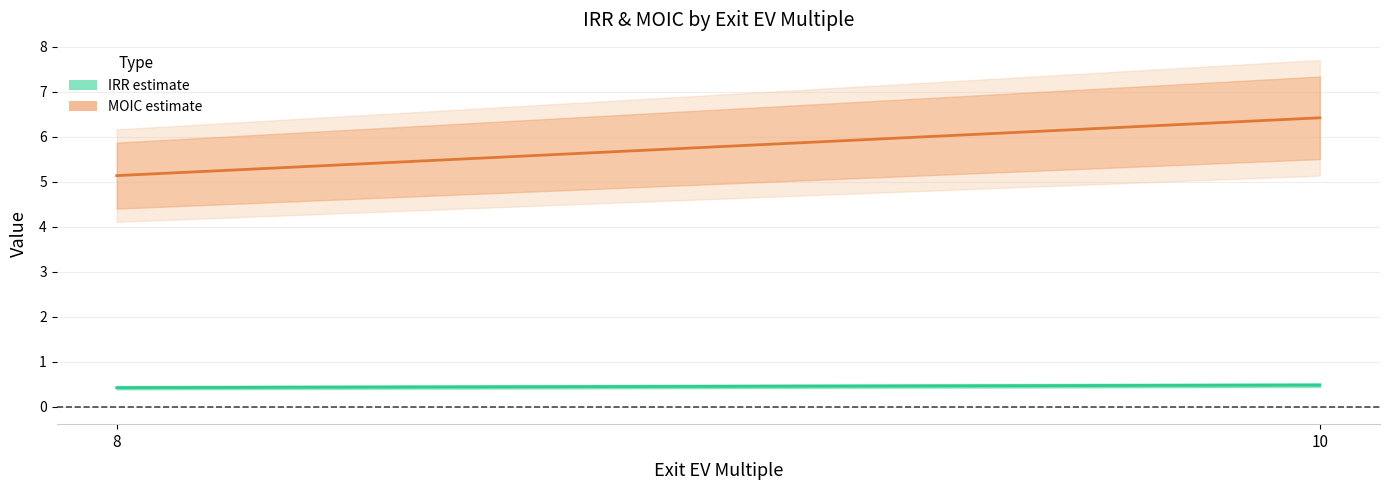

How many IRR_Eq03_Rate05 values are between 0 and 1?

2